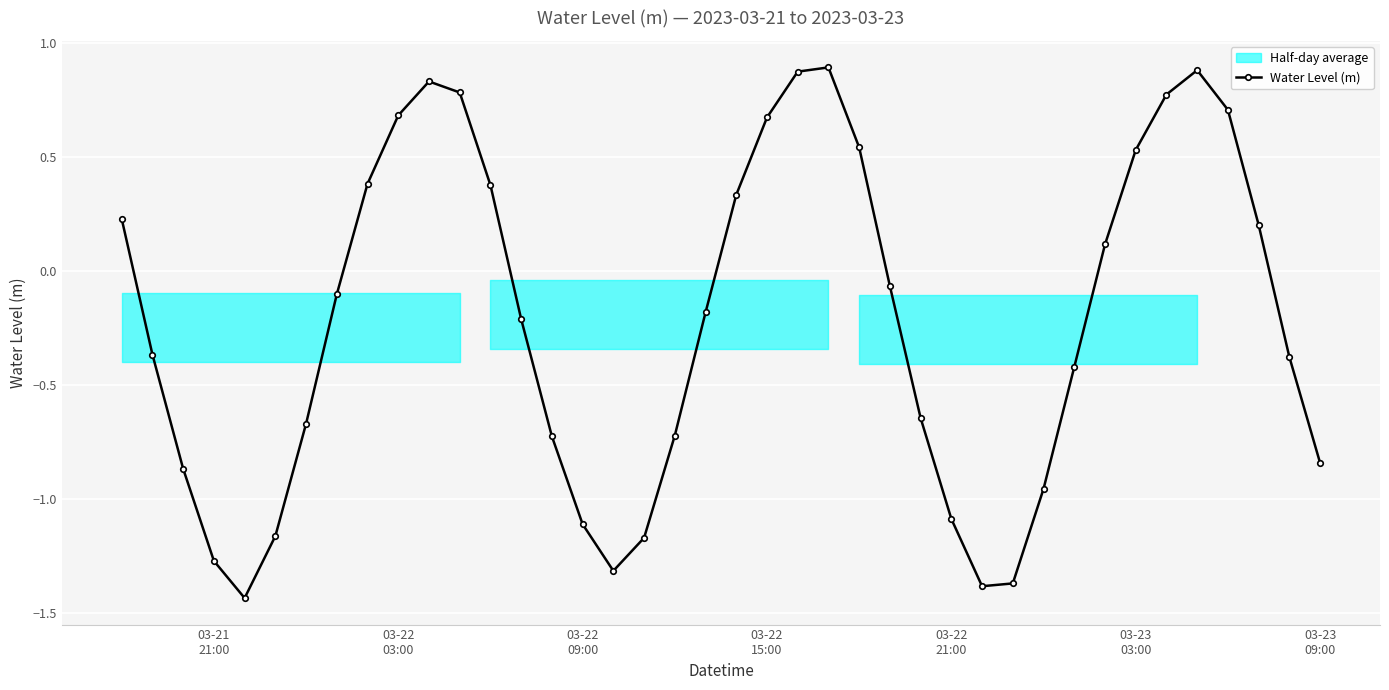

How many interior local valleys does the Water Level (m) series have?

3